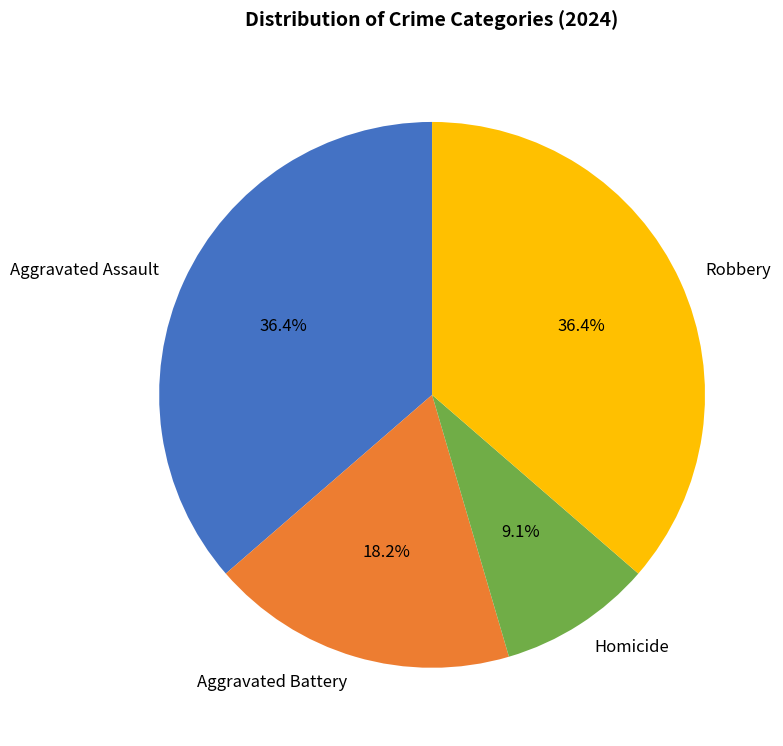

Count the number of slices in the pie.

4